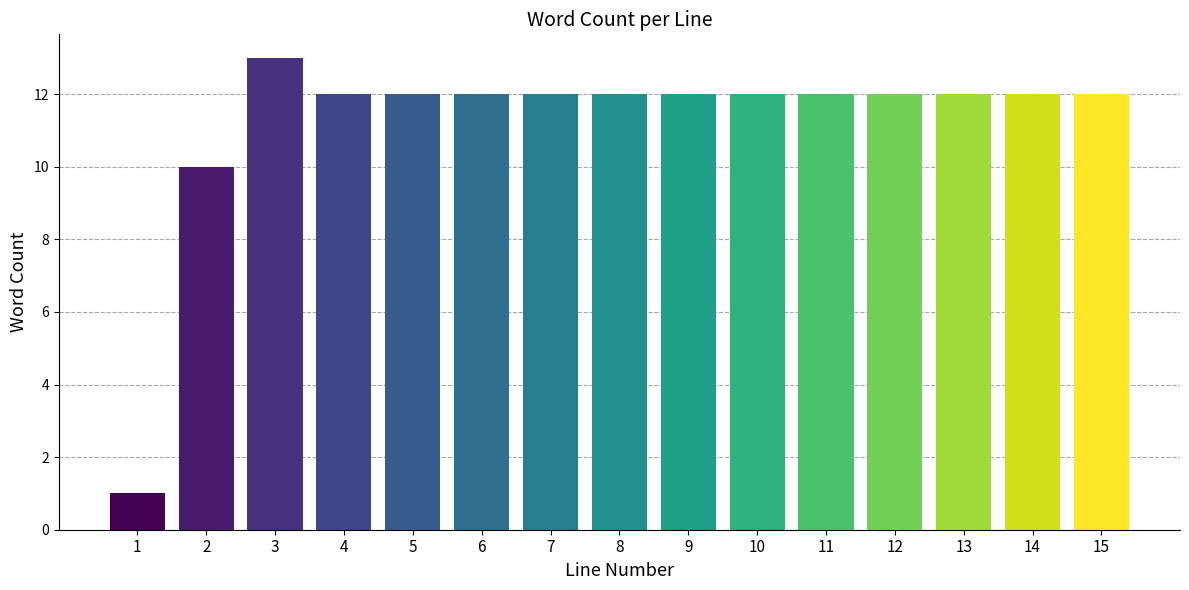

Reading right to left, transcribe all the data shown in this chart.

12	12	12	12	12	12	12	12	12	12	12	12	13	10	1